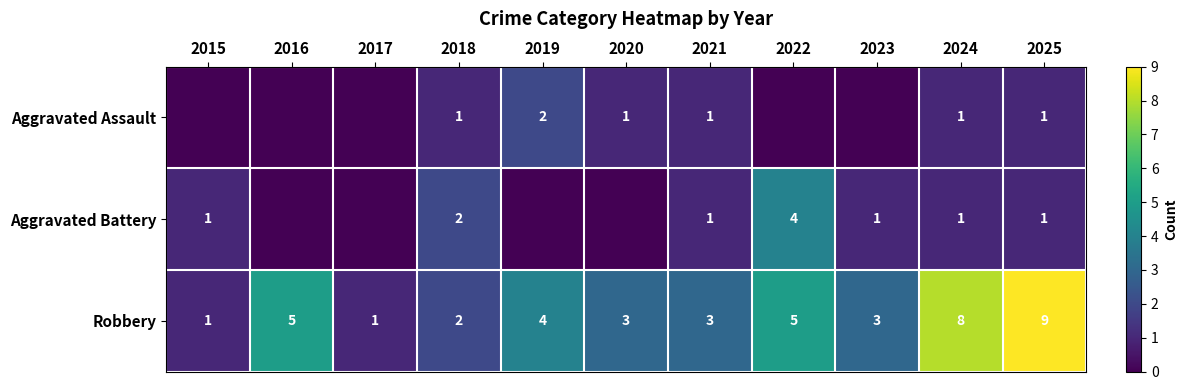

True or false: Robbery has a value of 5 at 2022.

True